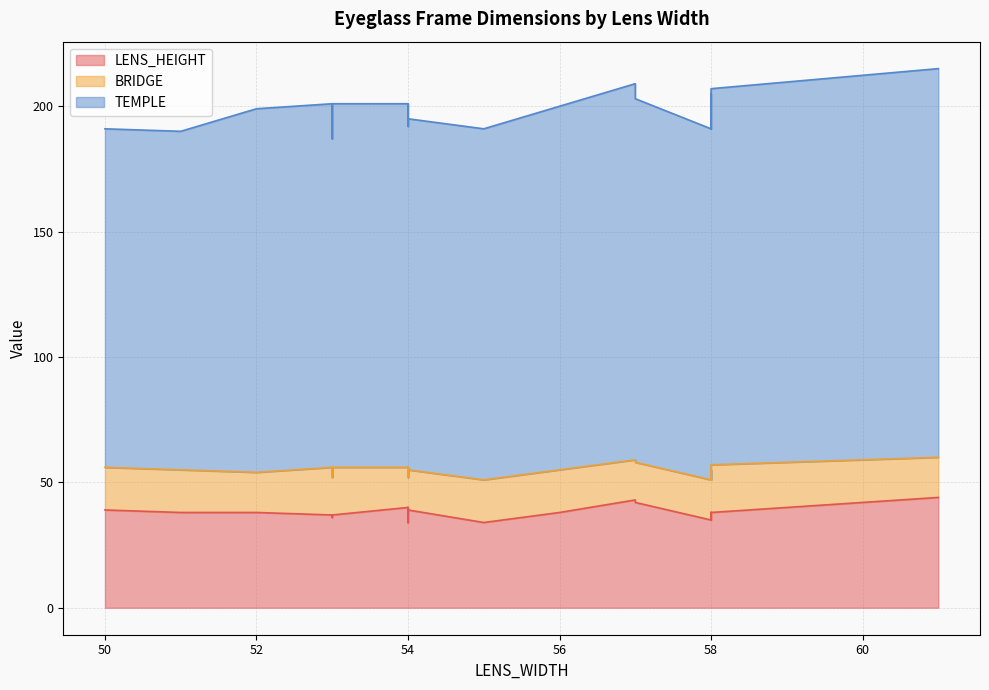

What are all the series names shown in the legend?

LENS_HEIGHT, BRIDGE, TEMPLE